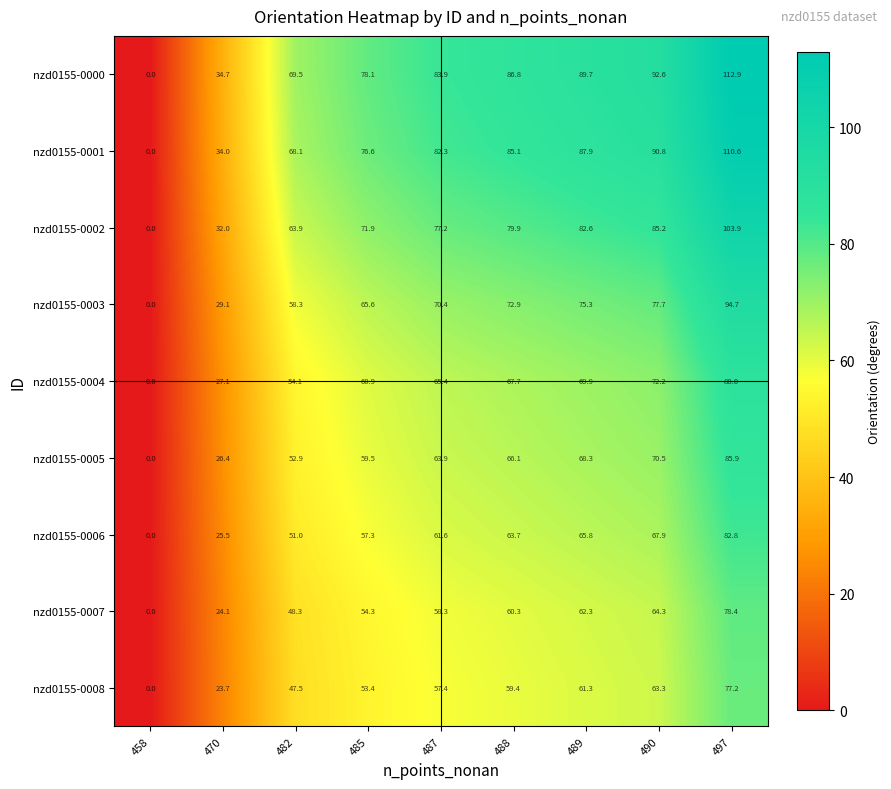

How many data points in nzd0155-0003 are less than 70?

4